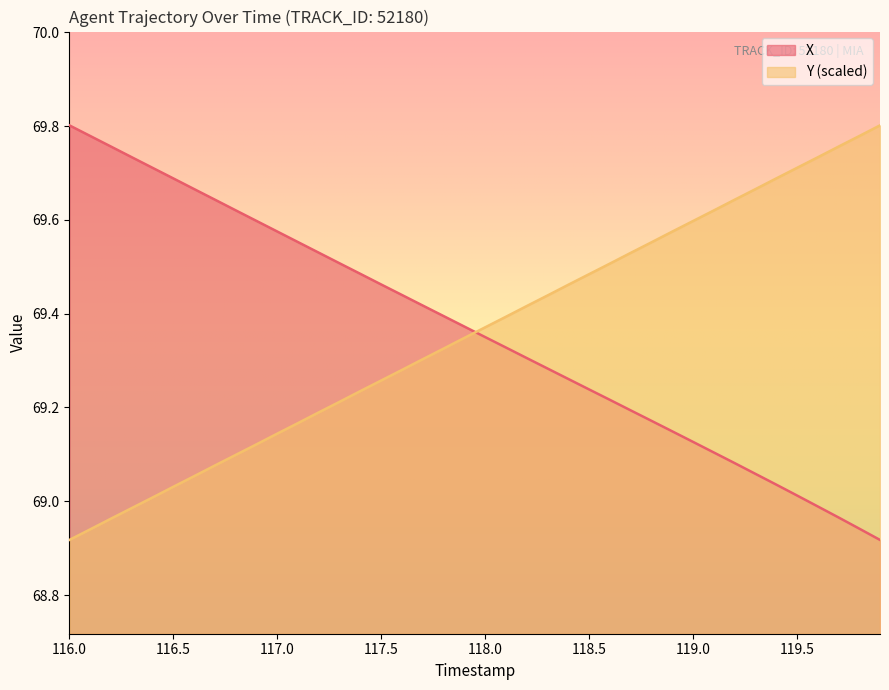

What is the spread (max minus min) of values at 119.5?

0.7